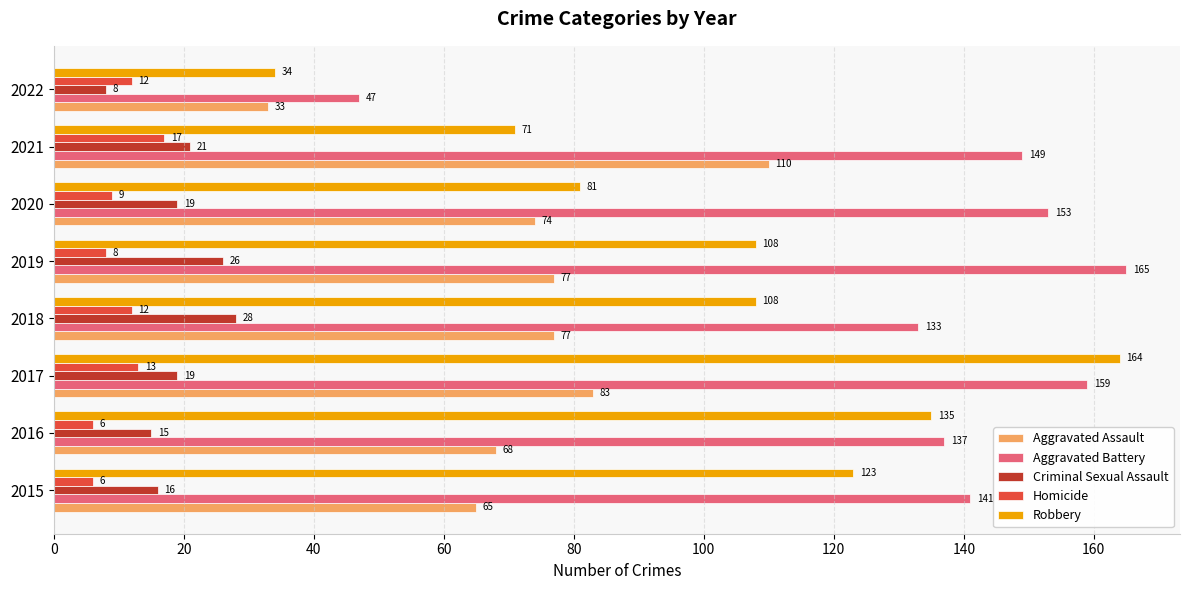

What is the greatest value displayed?

165